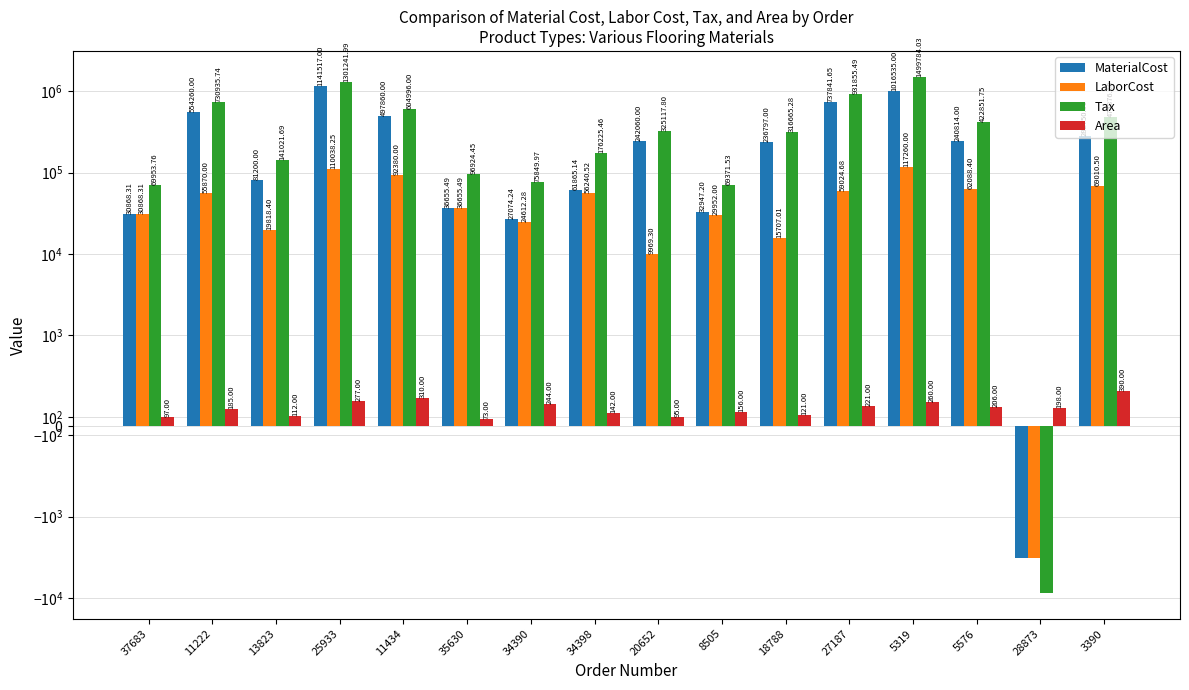

List the labels in order of Area value, largest first.

3390, 11434, 25933, 5319, 34390, 27187, 5576, 28873, 11222, 8505, 34398, 18788, 13823, 37683, 20652, 35630